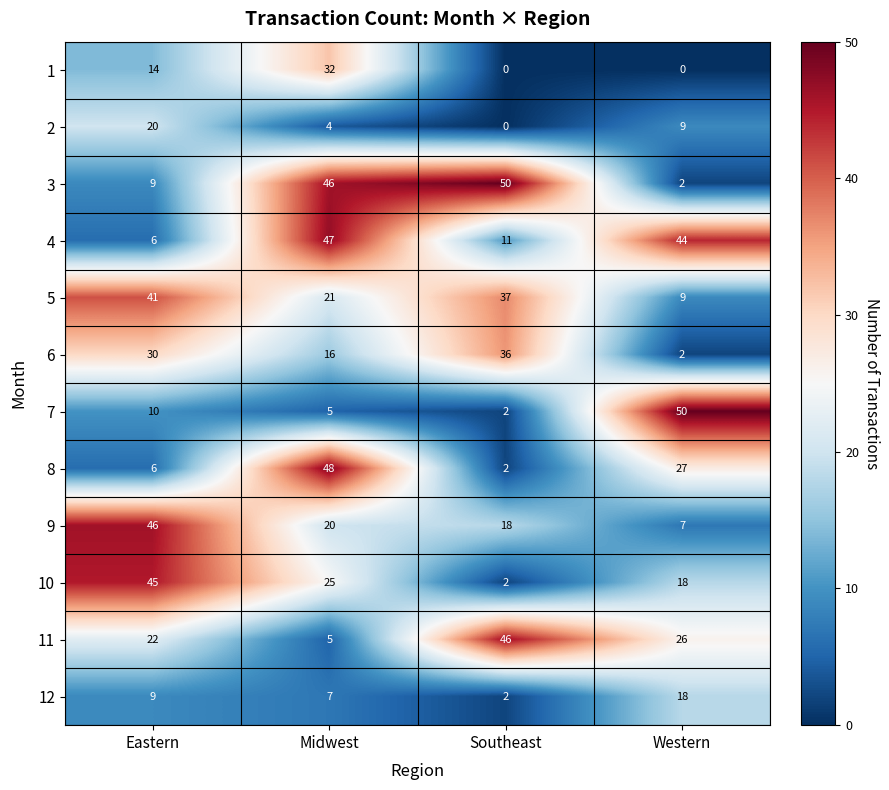

What is the total value across all series at Western?

212